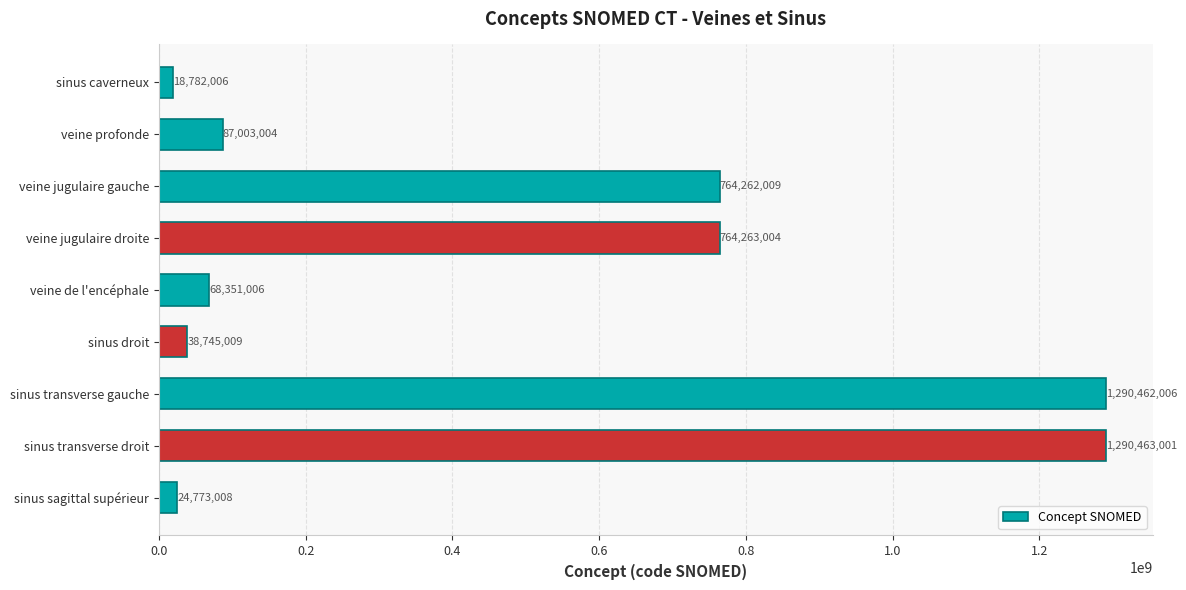

How many data points are less than 87003004?

4